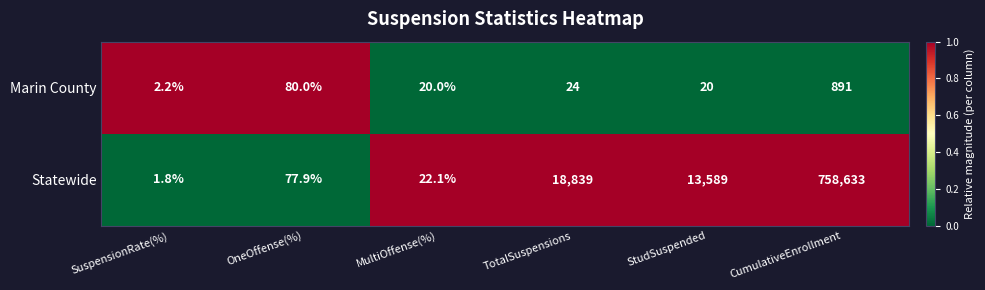

Reading left to right, list all the values displayed in this chart.

Marin County: SuspensionRate(%)=2.2	OneOffense(%)=80.0	MultiOffense(%)=20.0	TotalSuspensions=24.0	StudSuspended=20.0	CumulativeEnrollment=891.0
Statewide: SuspensionRate(%)=1.8	OneOffense(%)=77.9	MultiOffense(%)=22.1	TotalSuspensions=18839.0	StudSuspended=13589.0	CumulativeEnrollment=758633.0